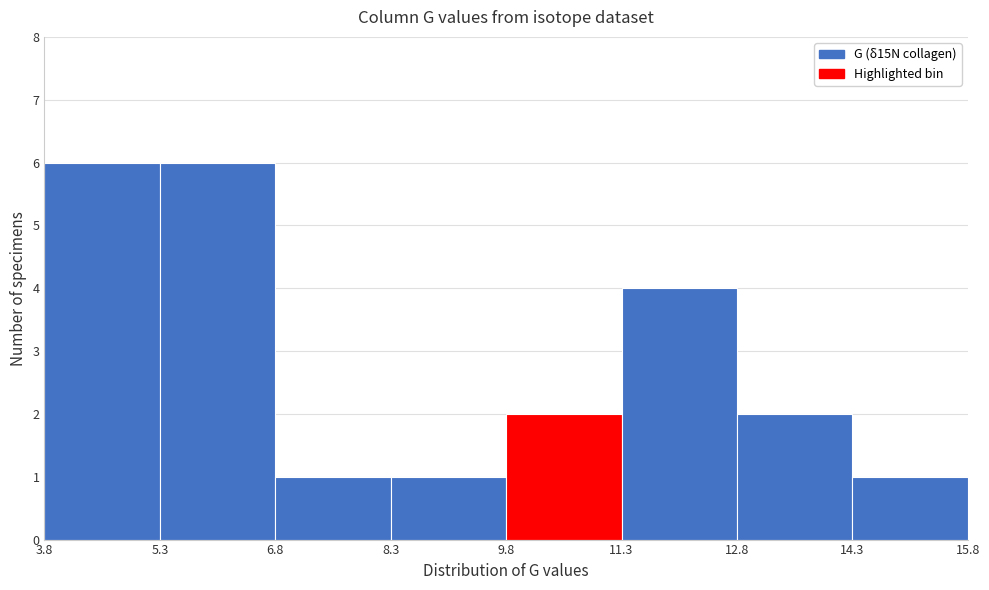

Reading left to right, list every bar in this chart as the range it spans on the x-axis followed by its height. The values are not printed on the chart, so give them approximately, as read against the axis.

3.8 to 5.3: 6
5.3 to 6.8: 6
6.8 to 8.3: 1
8.3 to 9.8: 1
9.8 to 11.3: 2
11.3 to 12.8: 4
12.8 to 14.3: 2
14.3 to 15.8: 1